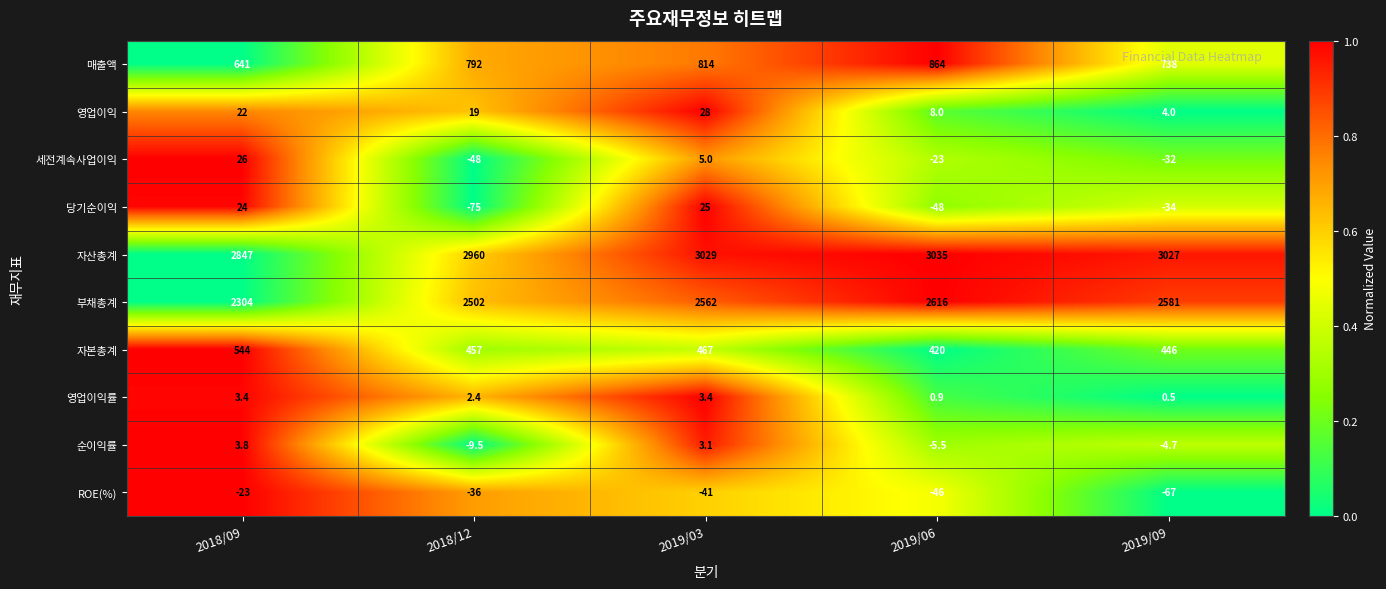

List the series in order of their peak value, highest first.

자산총계, 부채총계, 매출액, 자본총계, 영업이익, 세전계속사업이익, 당기순이익, 순이익률, 영업이익률, ROE(%)